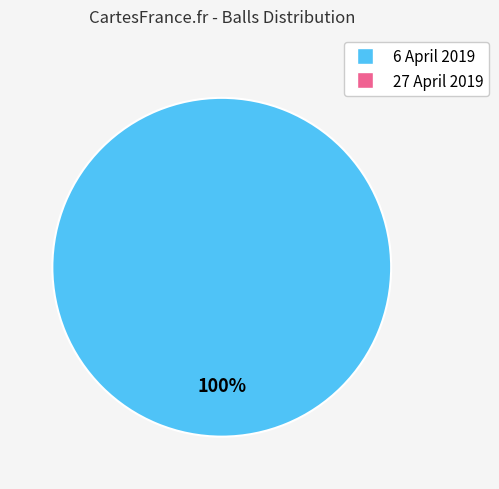

Does any single category account for the majority?

Yes